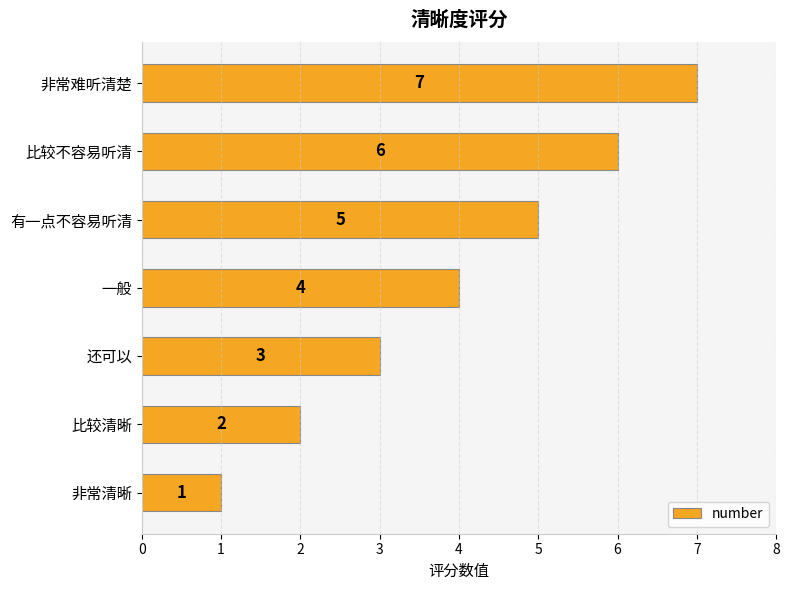

Rank the categories by value from highest to lowest.

非常难听清楚, 比较不容易听清, 有一点不容易听清, 一般, 还可以, 比较清晰, 非常清晰